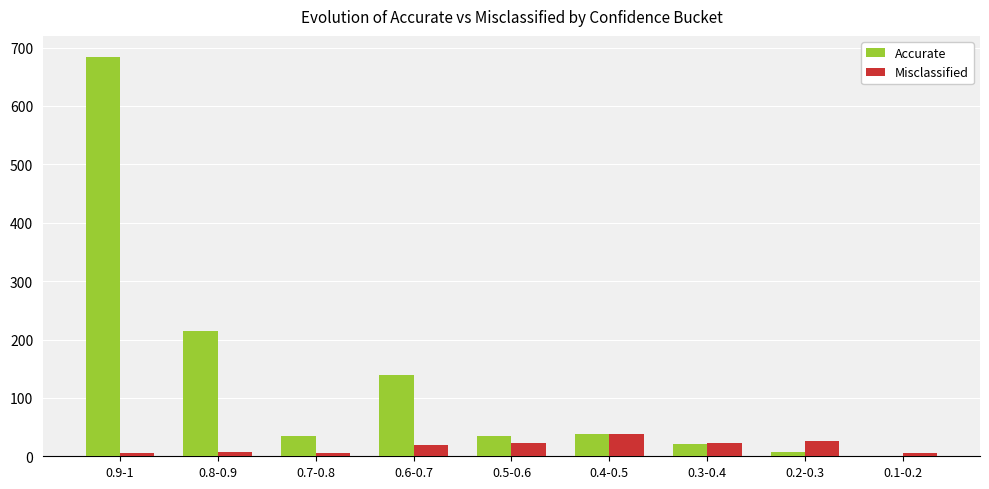

What is the highest value of the Accurate series?

683